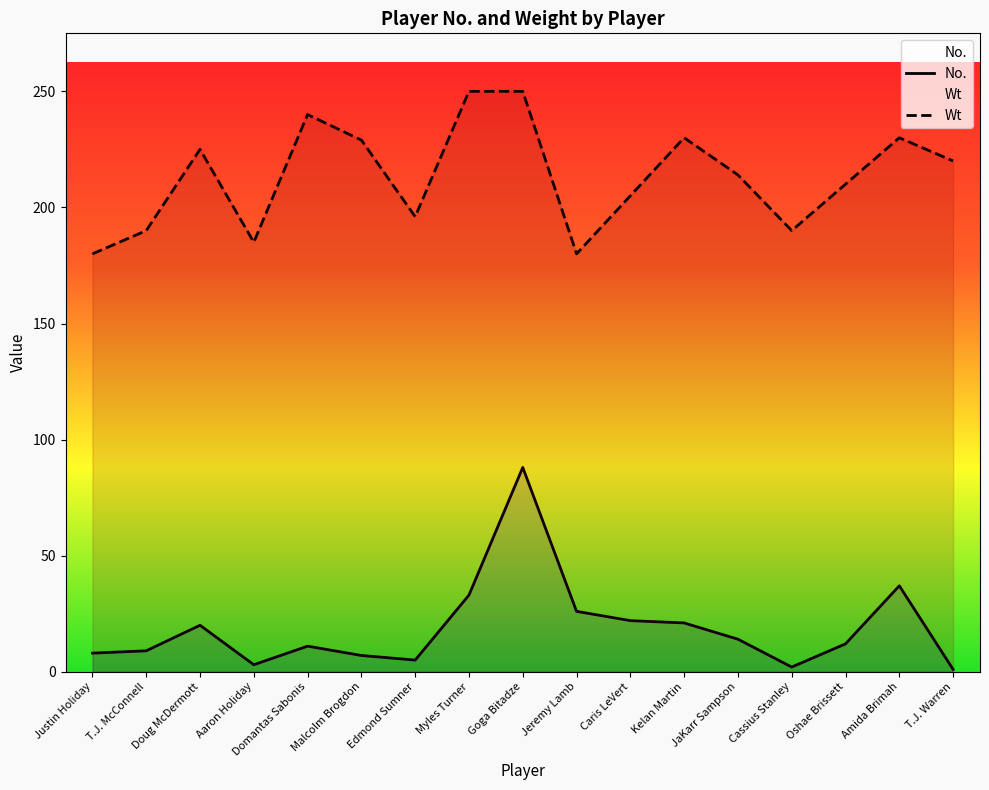

What is the sum of all Wt values?

3624